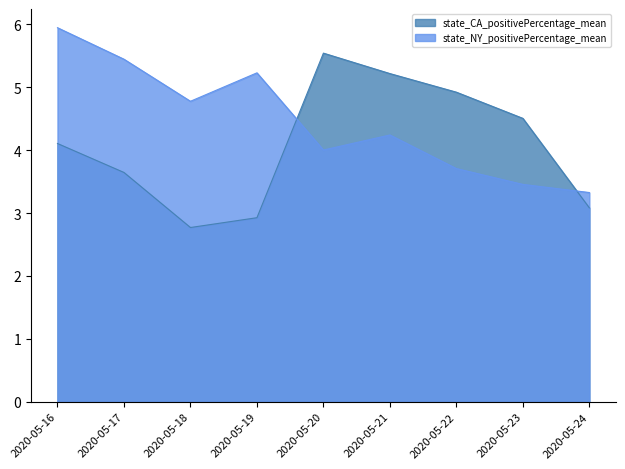

Is the value of state_NY_positivePercentage_mean at 2020-05-22 greater than the value of state_CA_positivePercentage_mean at 2020-05-17?

Yes